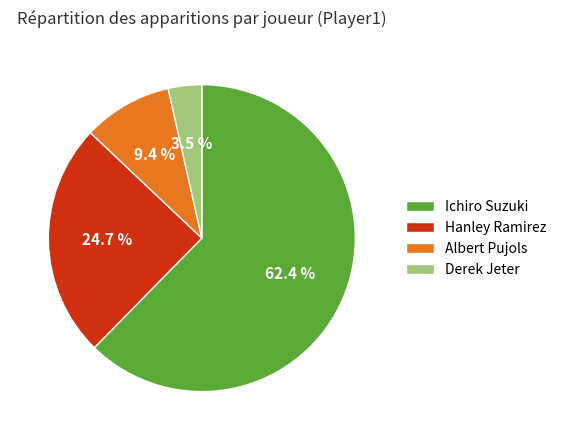

Is it true that Ichiro Suzuki is 62% of the pie?

True